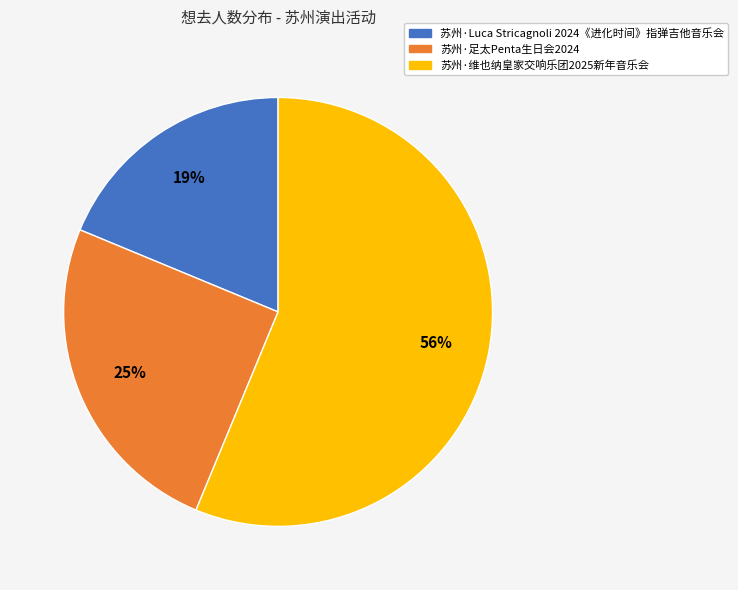

To the nearest percent, what percentage of the pie is 苏州·Luca Stricagnoli 2024《进化时间》指弹吉他音乐会?

19%